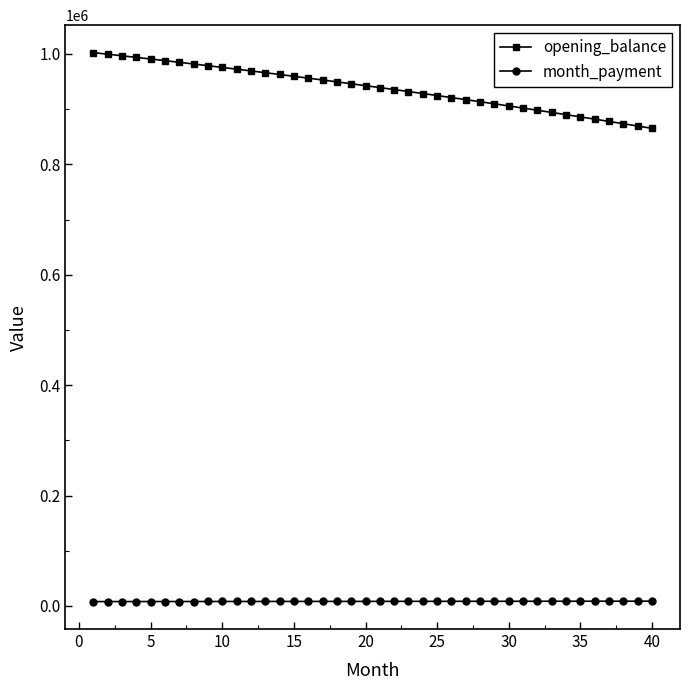

Which series has the widest spread of values?

opening_balance